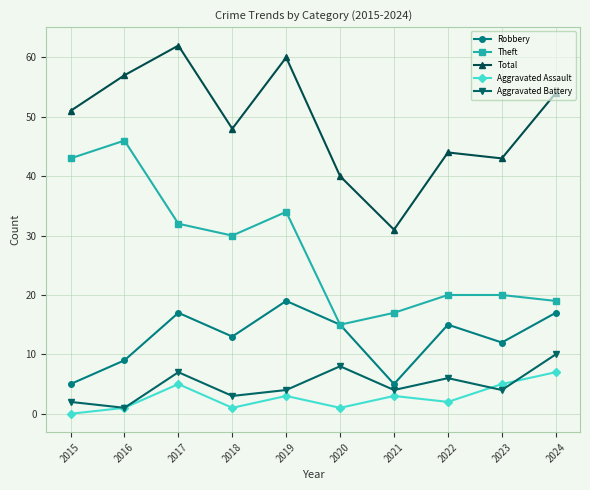

True or false: Robbery has more than 1 points higher than both neighbors.

True